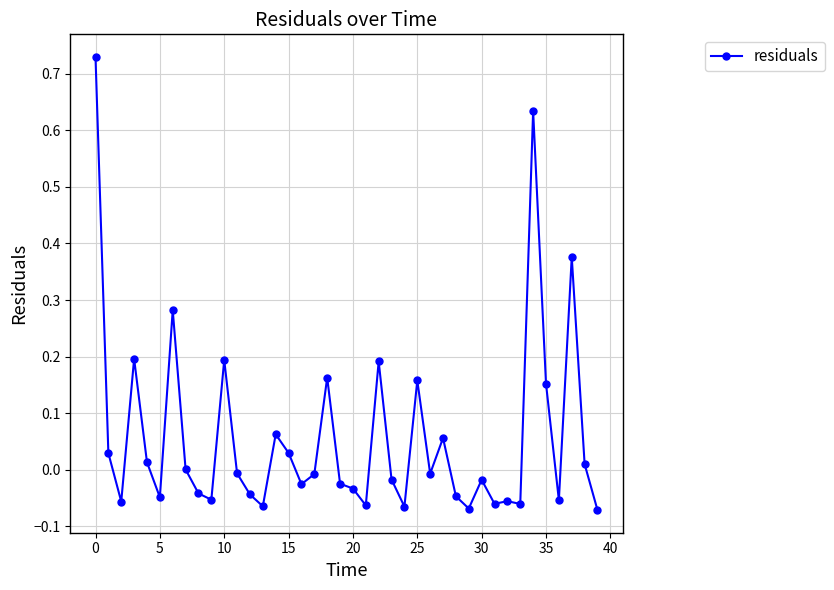

How many distinct data groups are displayed?

1